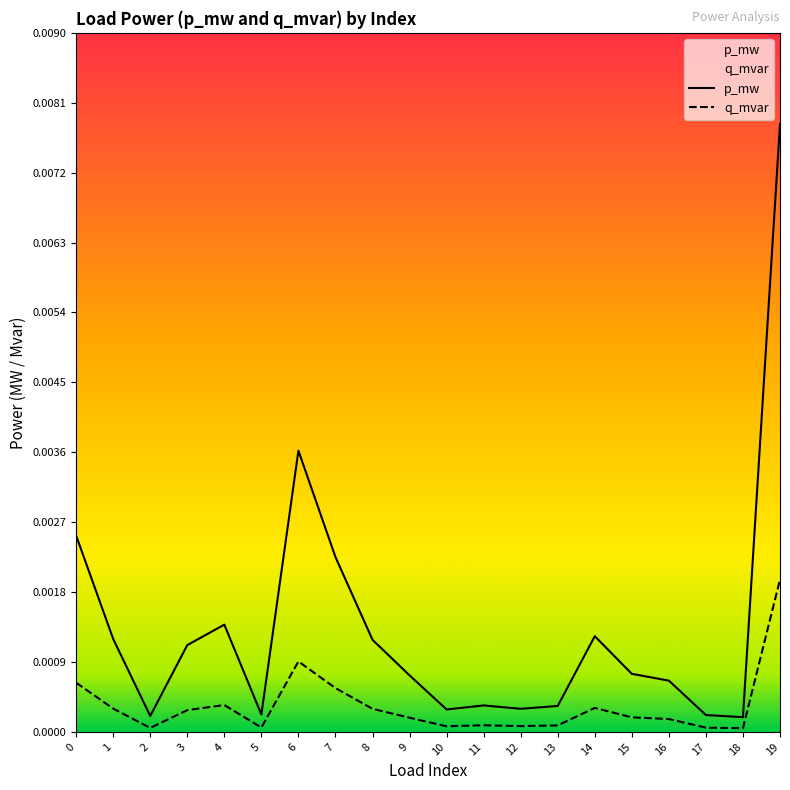

What are all the series names shown in the legend?

p_mw, q_mvar